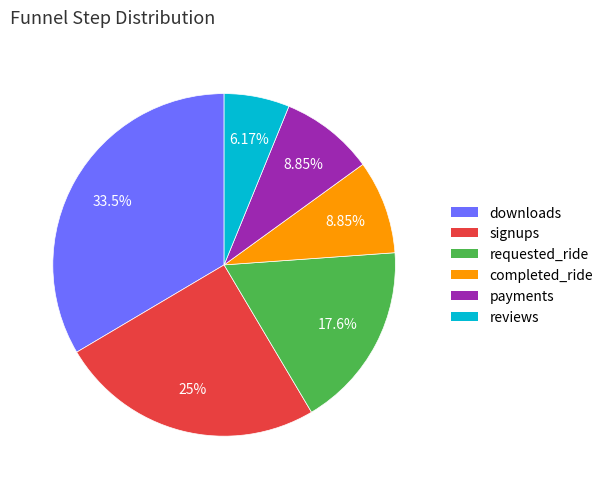

Does downloads represent more than half of the total?

No